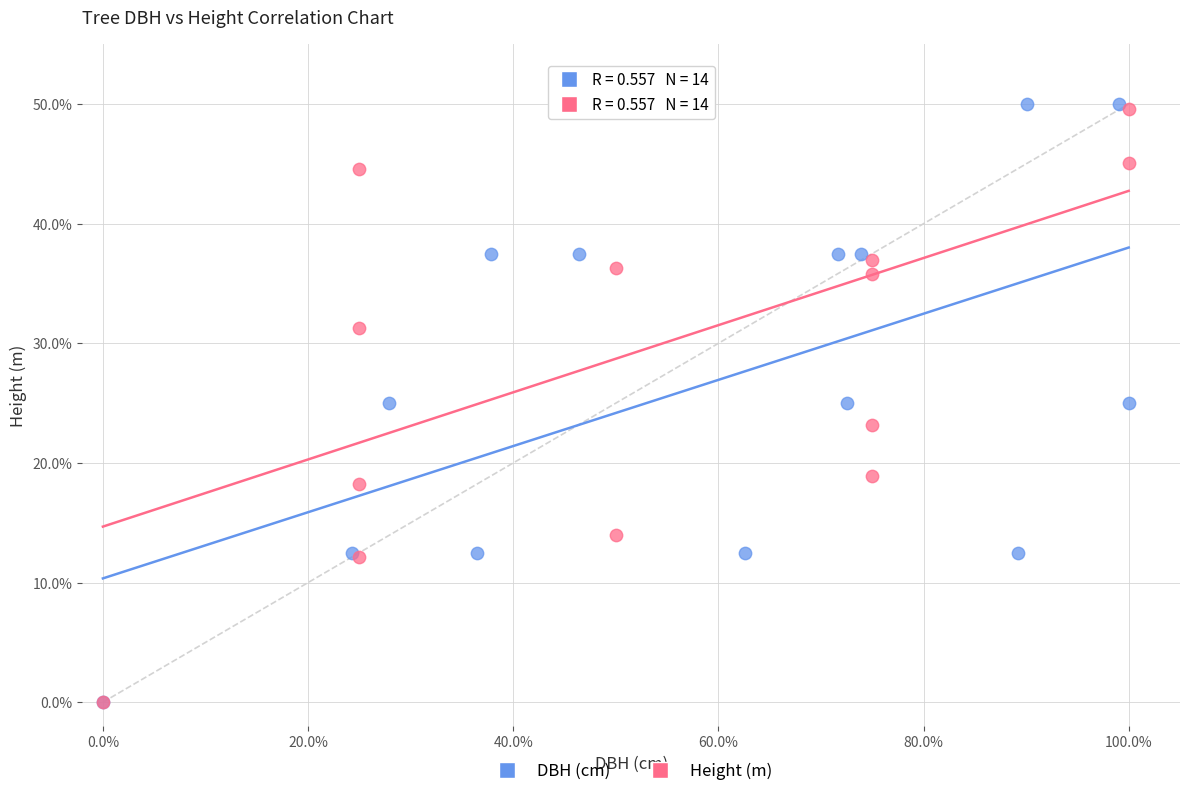

What are all the series names shown in the legend?

DBH (cm), Height (m)